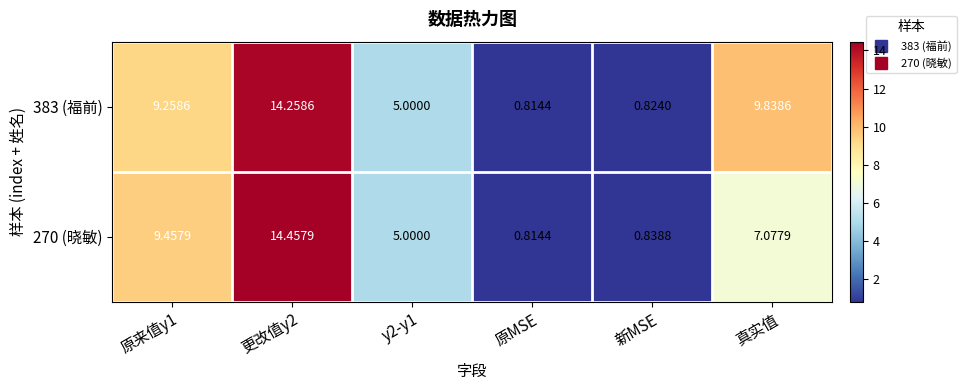

Is the value of 383 (福前) at 原MSE greater than the value of 270 (晓敏) at 真实值?

No